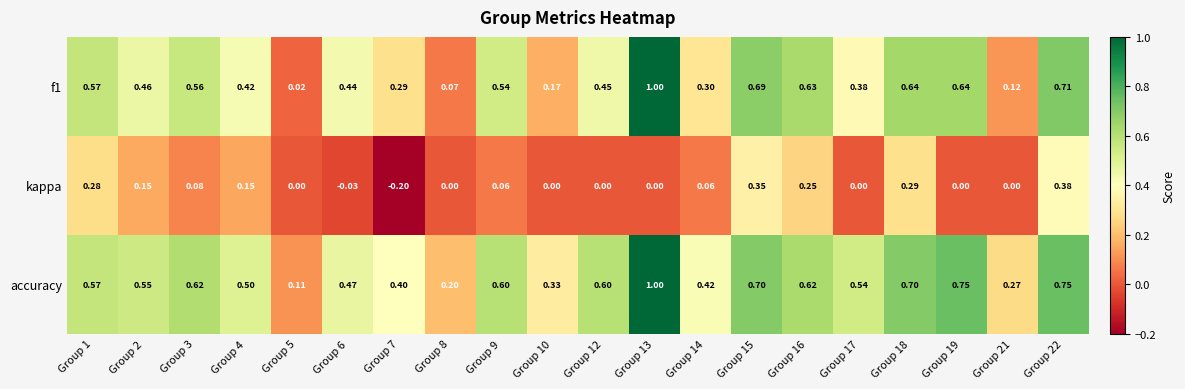

How many data points does each series have?

20